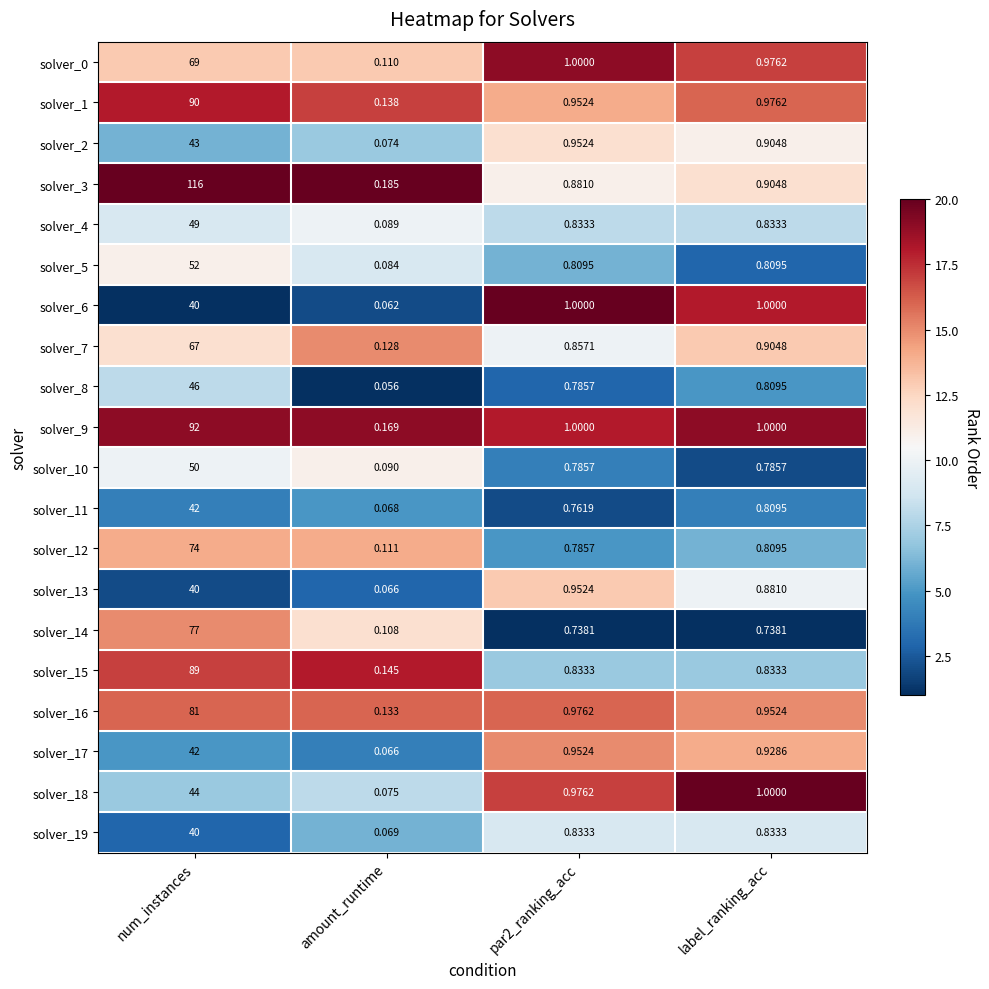

At which category is the sum across all series the highest?

num_instances